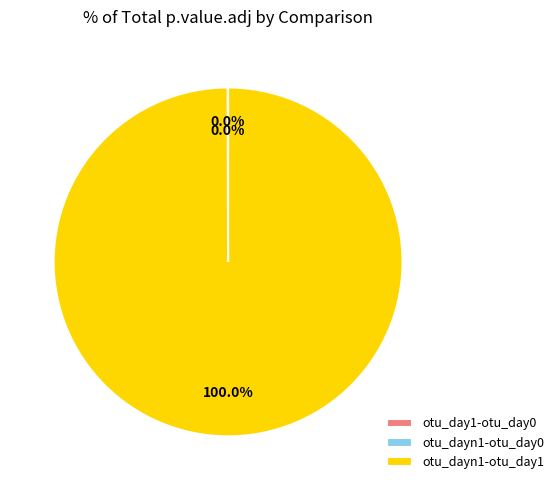

What is the majority slice?

otu_dayn1-otu_day1